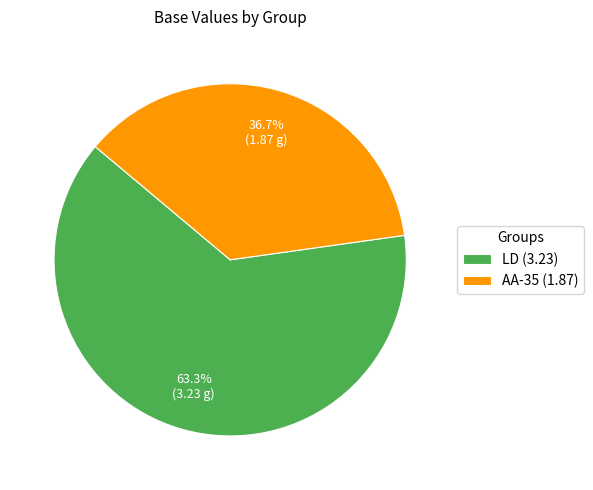

What percentage is the LD slice, to the nearest percent?

63%